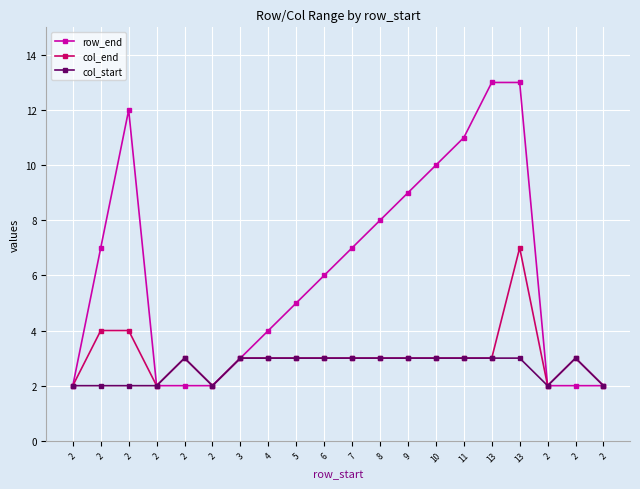

Count the number of data series in this chart.

3